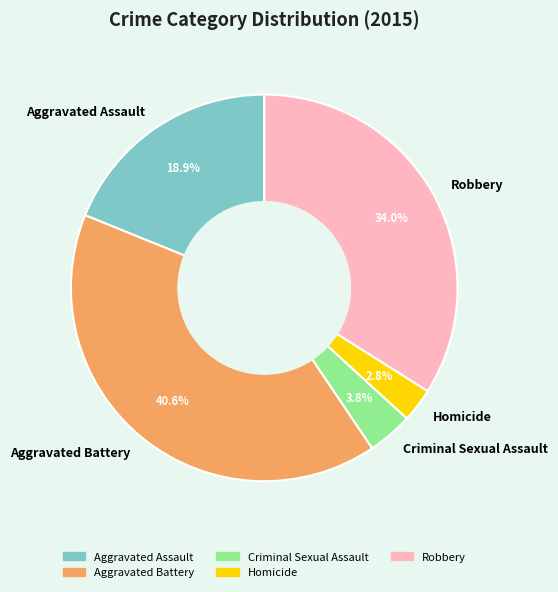

Is Aggravated Assault the majority of the pie?

No